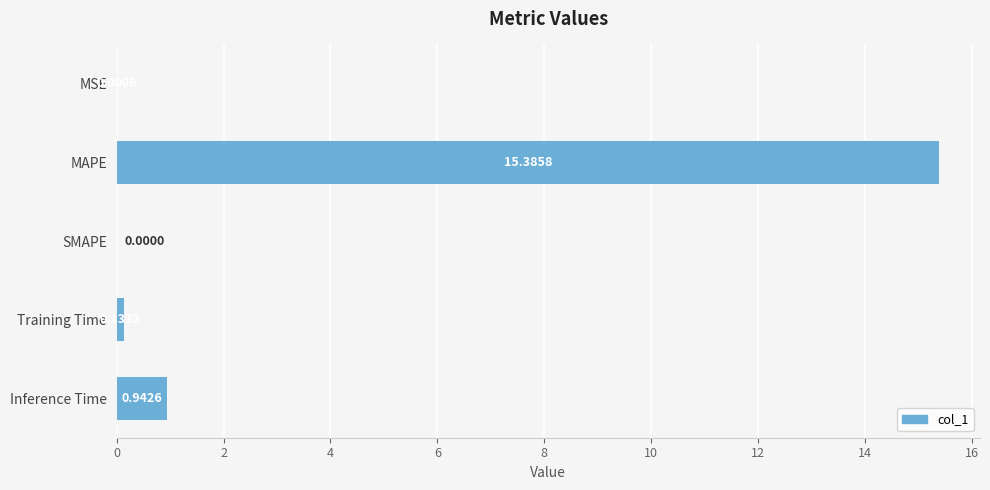

Which label corresponds to the largest value in the chart?

MAPE